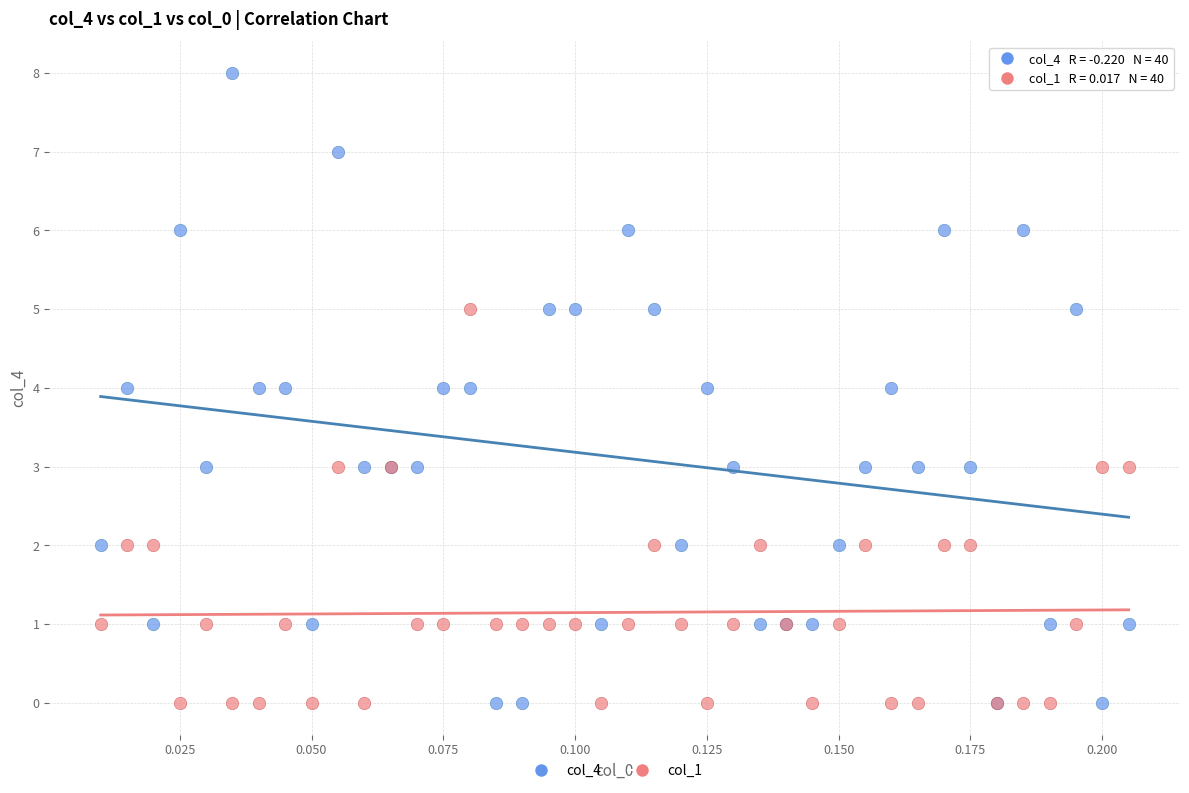

Which series contains the highest Y value?

col_4